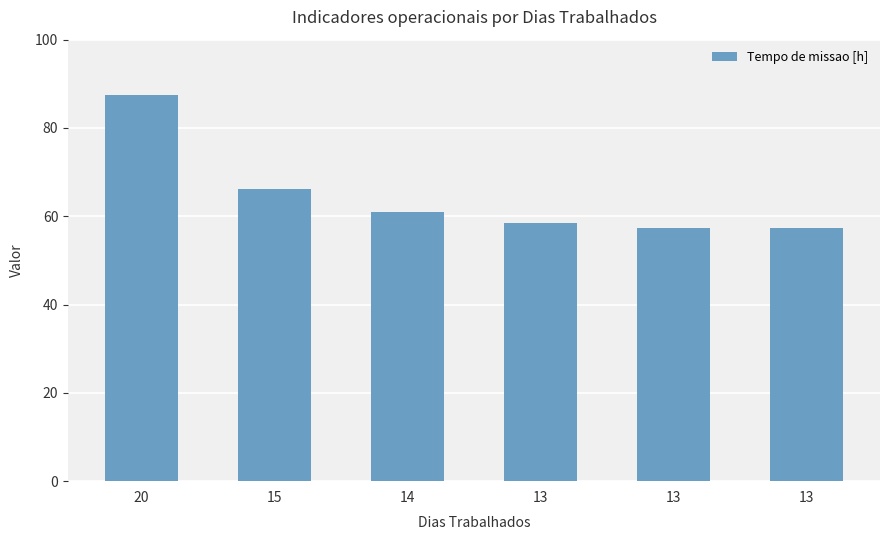

Are the bars grouped side by side (vs. stacked)?

No